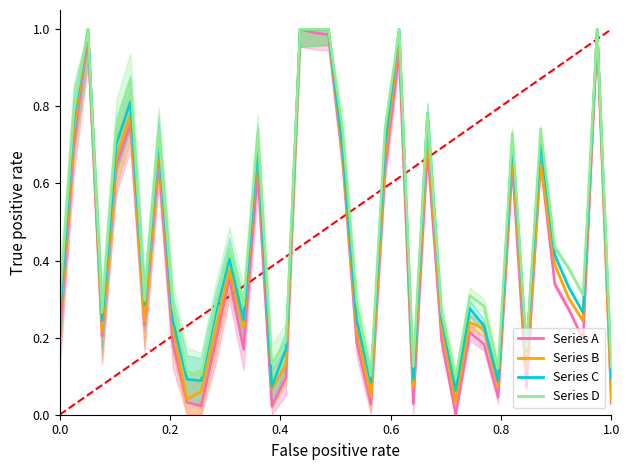

What is the change in value from 26 to 39?

+1.0